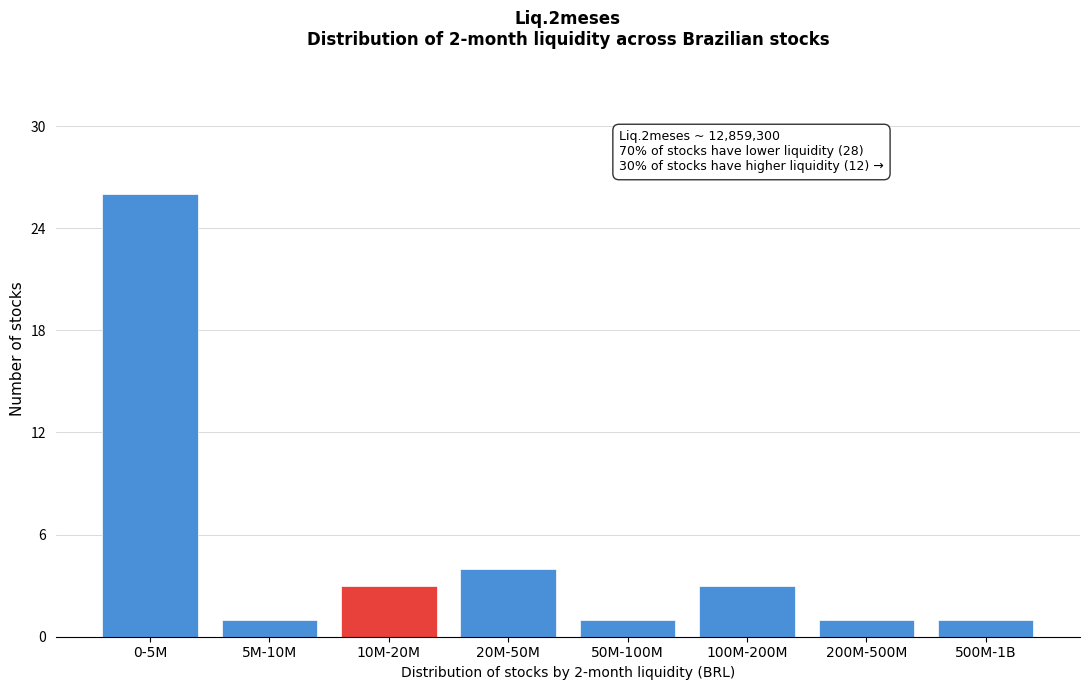

Reading left to right, list all the values displayed in this chart.

0-5M=26	5M-10M=1	10M-20M=3	20M-50M=4	50M-100M=1	100M-200M=3	200M-500M=1	500M-1B=1